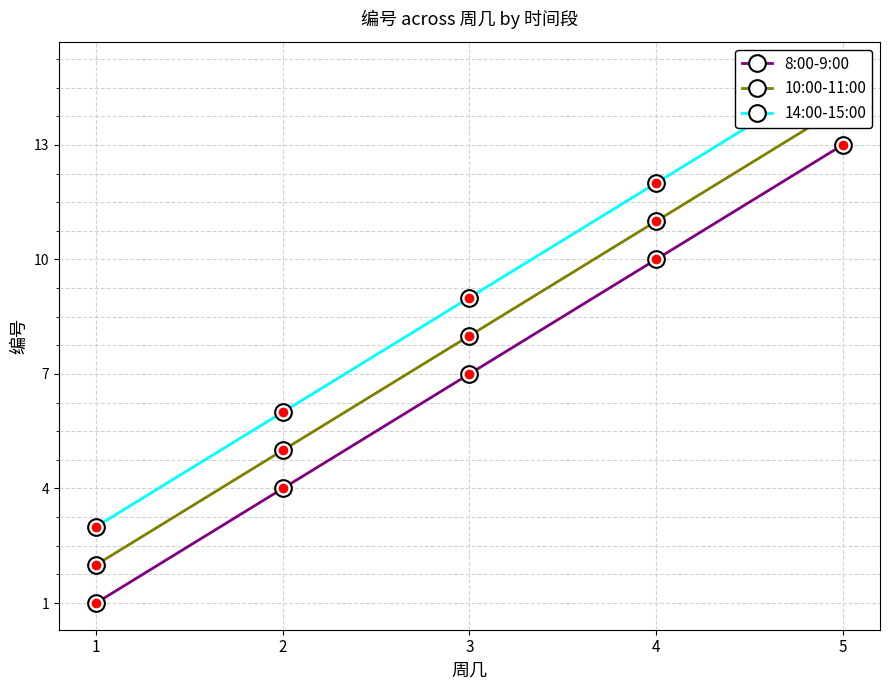

Is this an area chart (filled region under the line)?

No